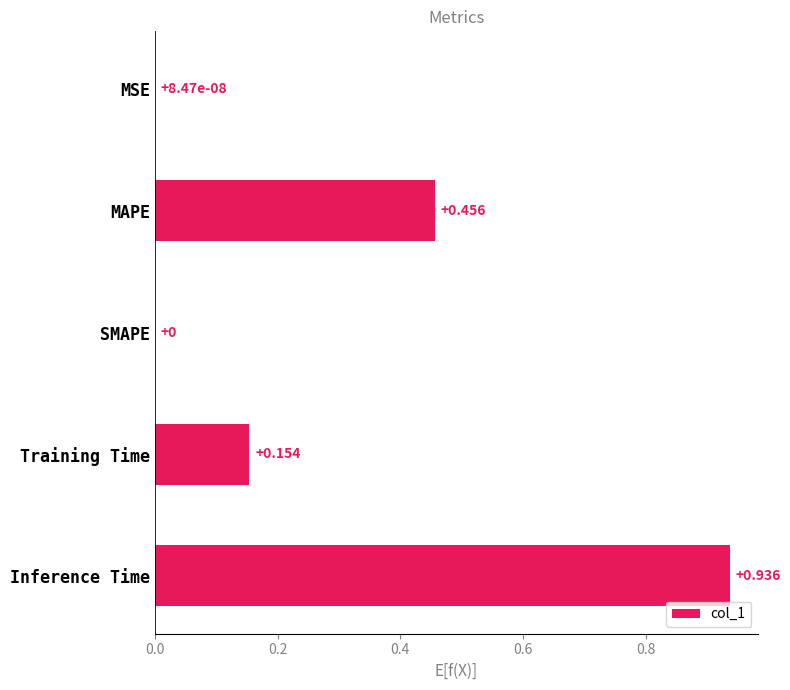

Which label corresponds to the largest value in the chart?

Inference Time